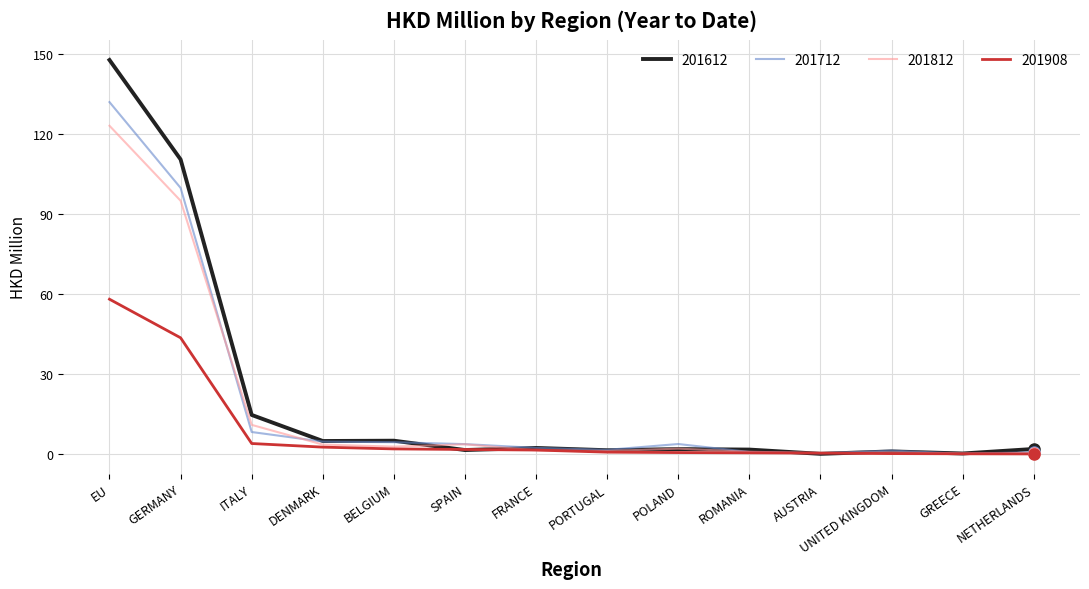

What is the difference between the maximum and minimum values in the 201908 series?

58.0